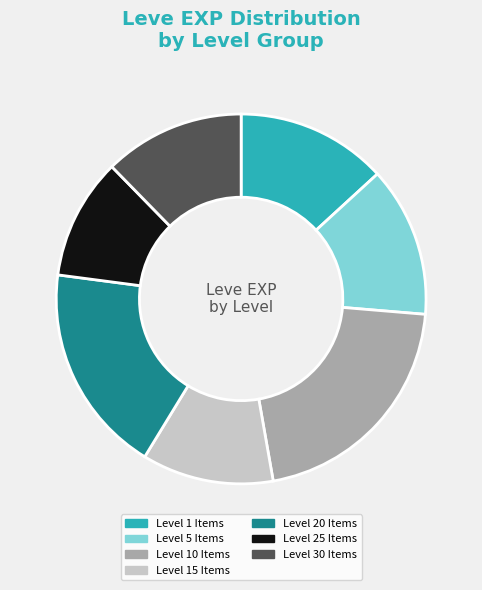

True or false: Level 1 Items accounts for 13% of the total.

True